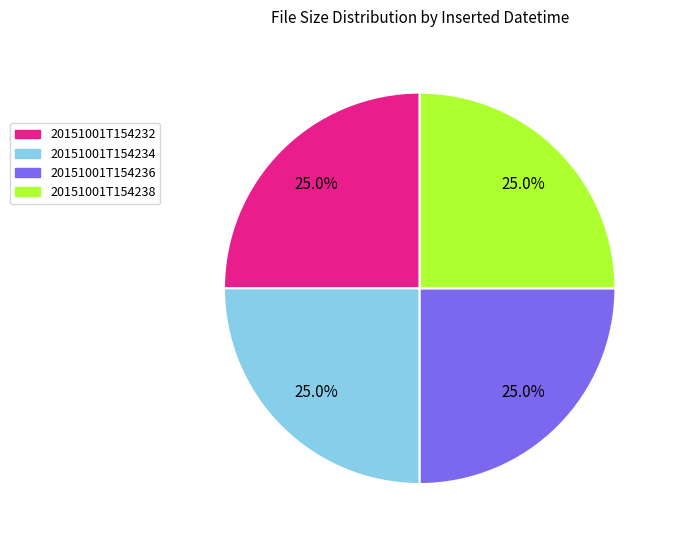

Is there a majority slice in this chart?

No